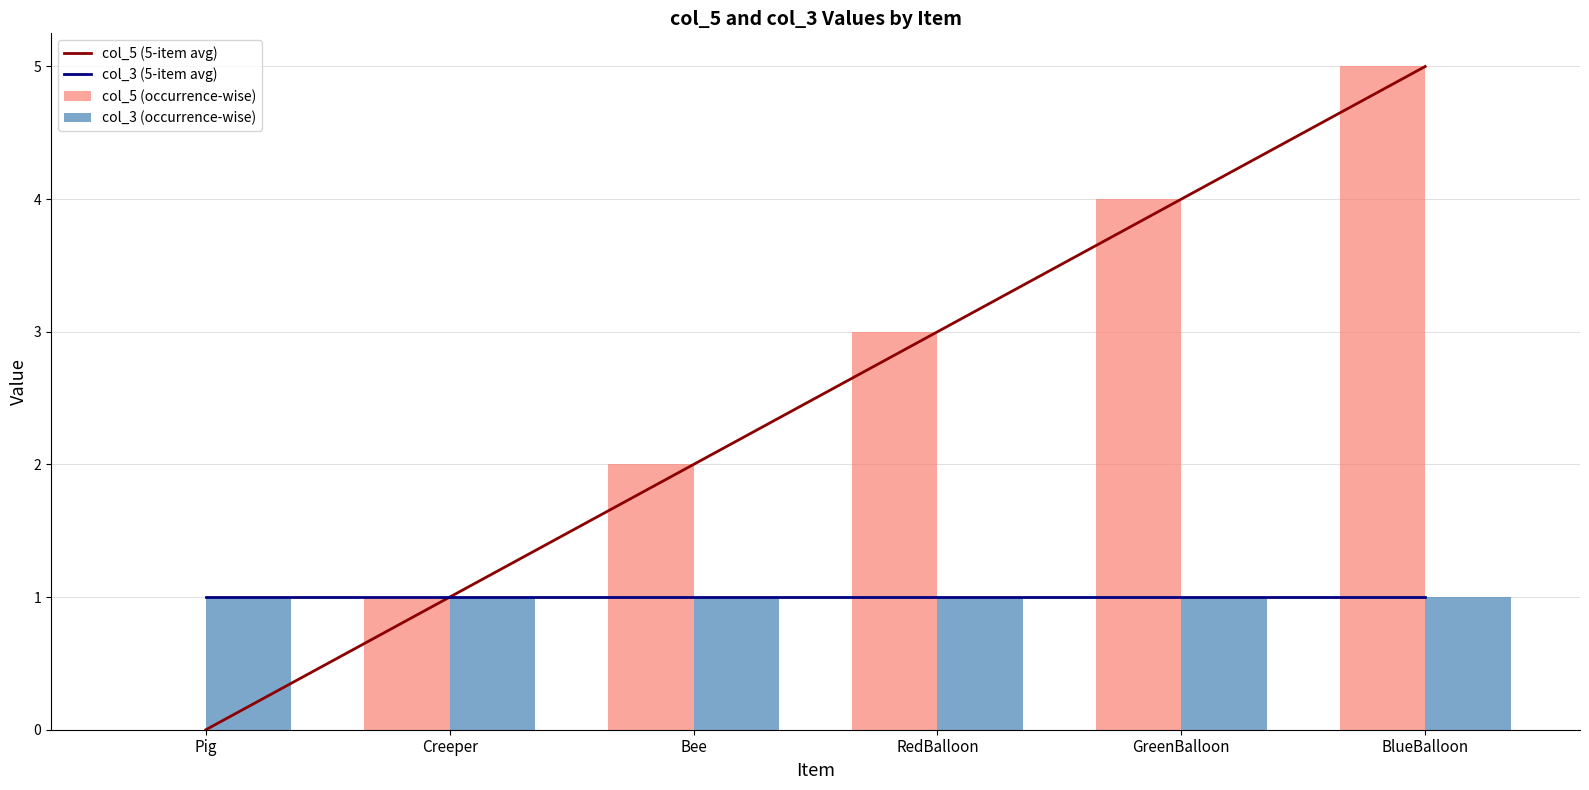

What is the total value across all series at Bee?

6